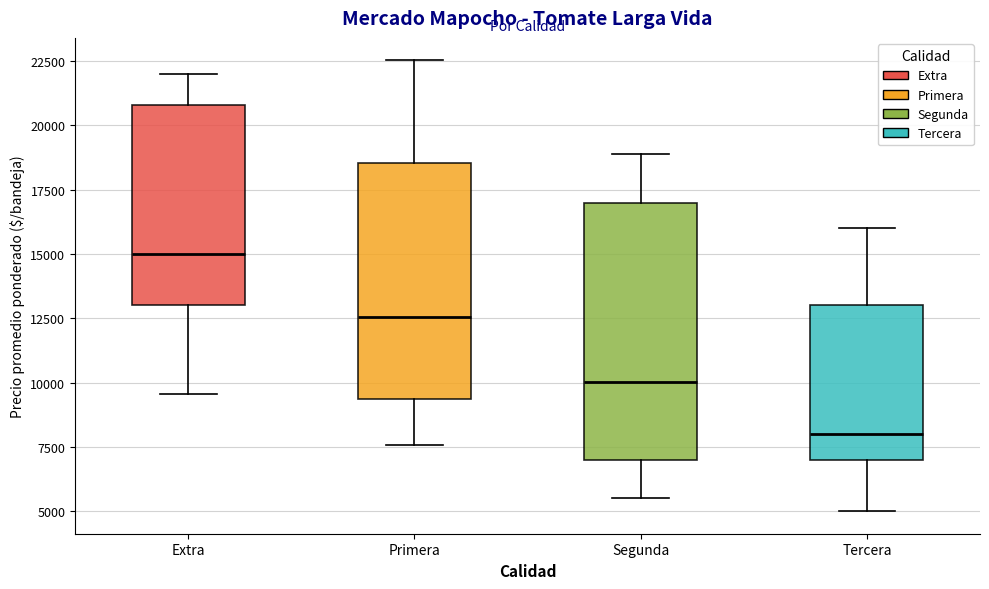

Which box has the lowest median line?

Tercera